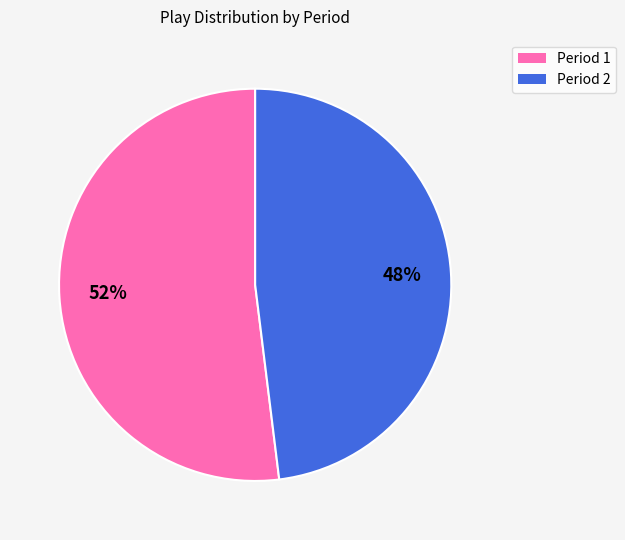

Is the sum of Period 1 and Period 2 greater than half?

Yes